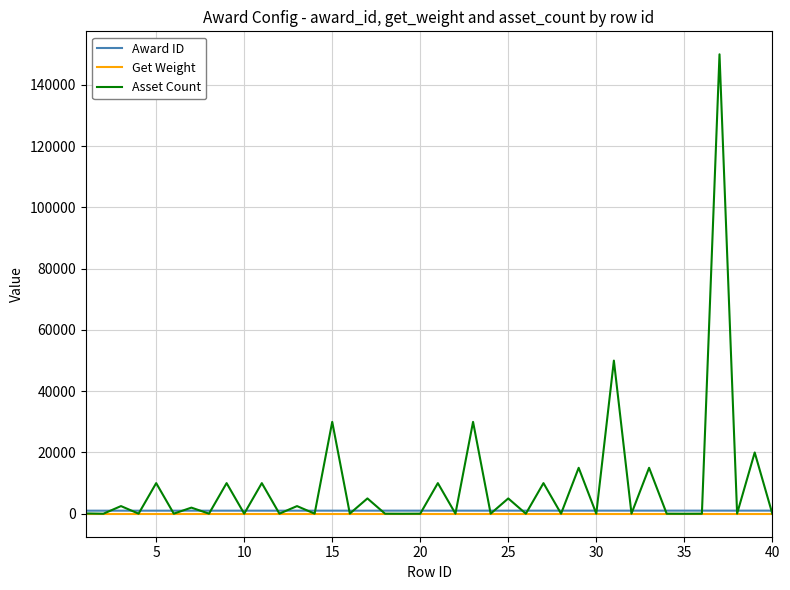

What is the maximum value shown in the chart?

150000